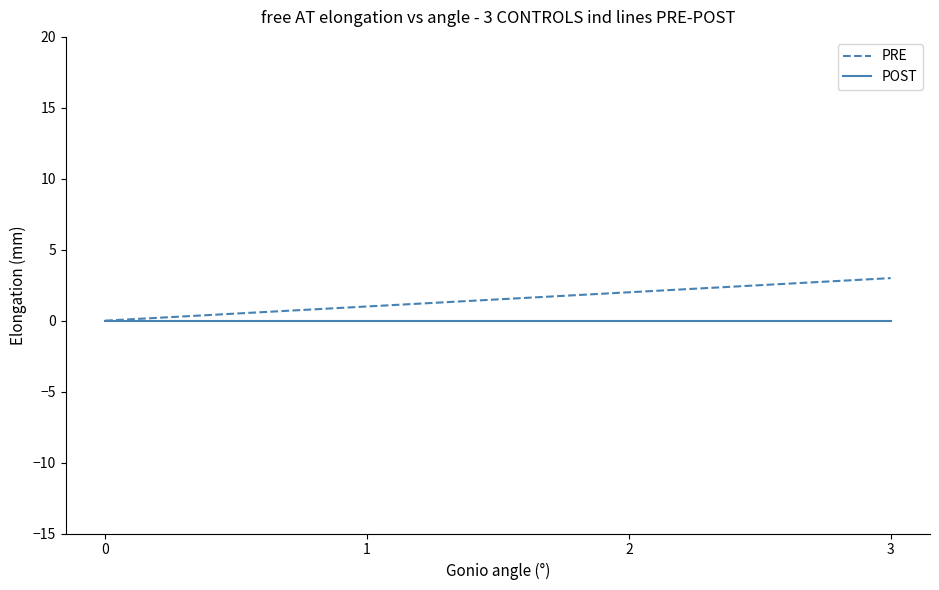

At which category is the sum across all series the highest?

3